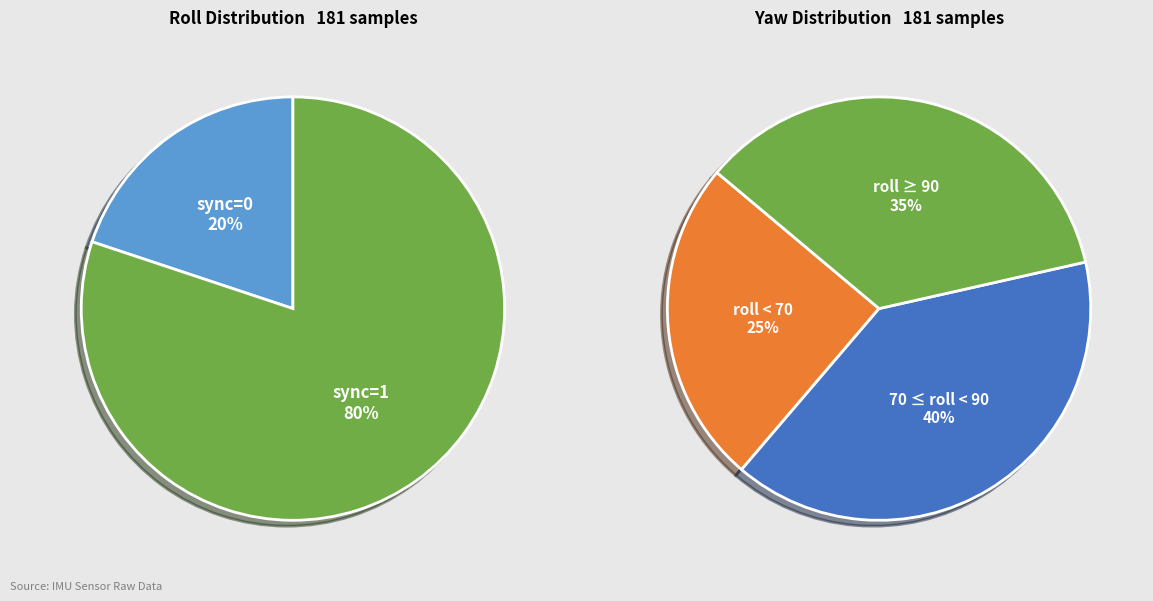

Does sync=1 account for over 50% of the chart?

Yes